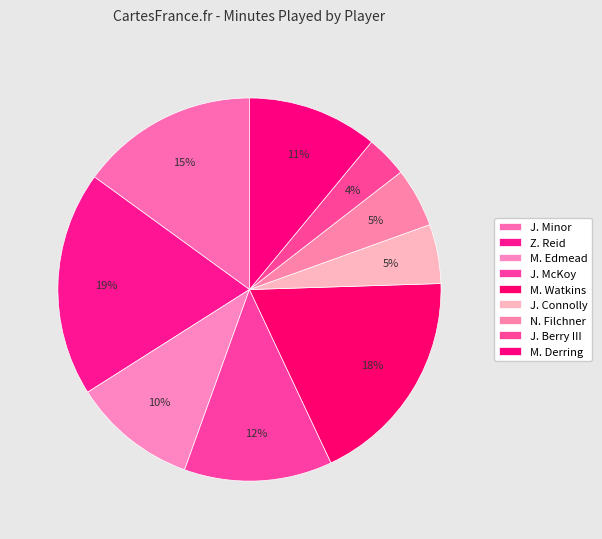

How many slices are in this pie chart?

9